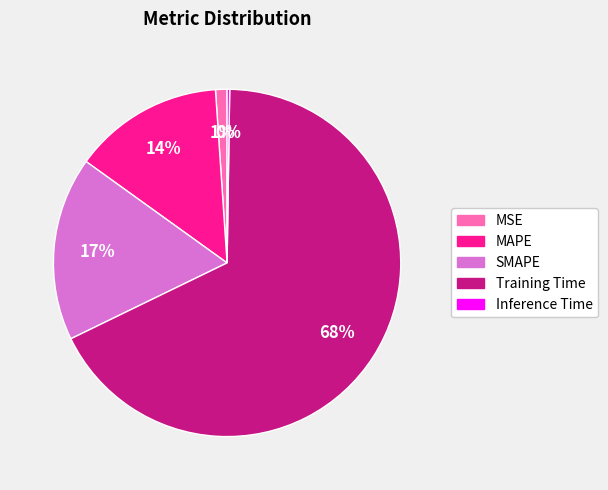

Is it true that Training Time is 78% of the pie?

False